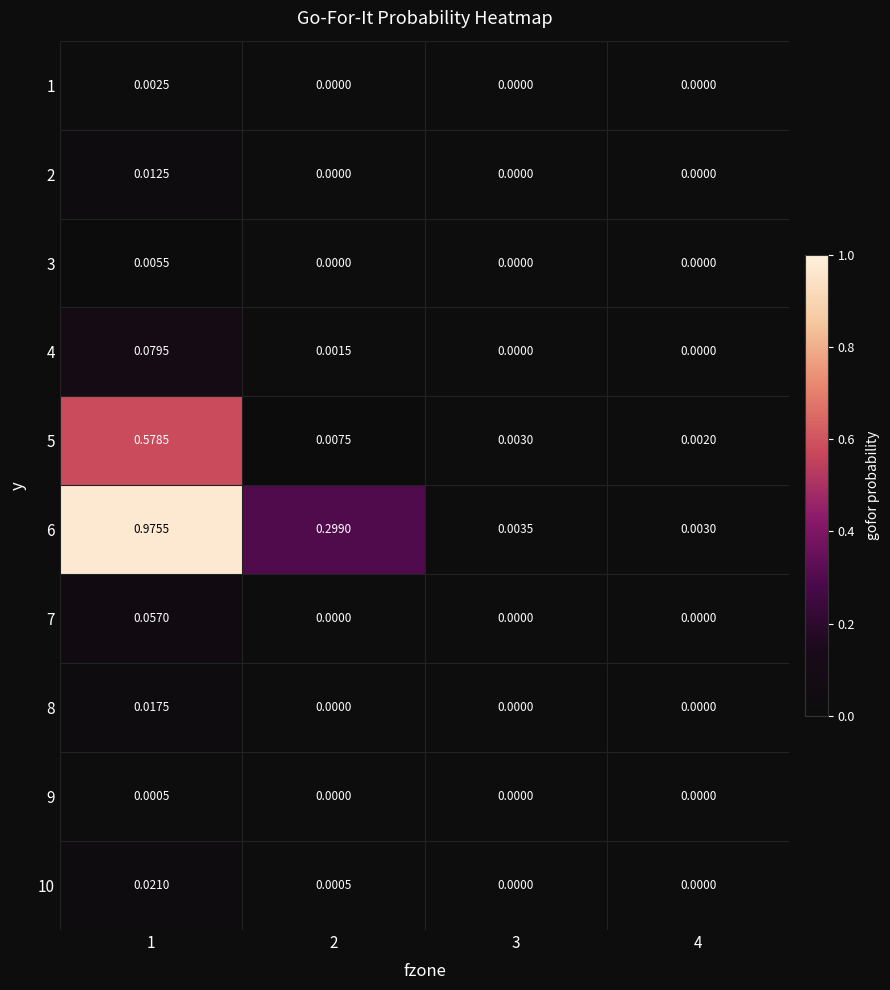

Is the value of 1 at 2 greater than the value of 3 at 1?

No